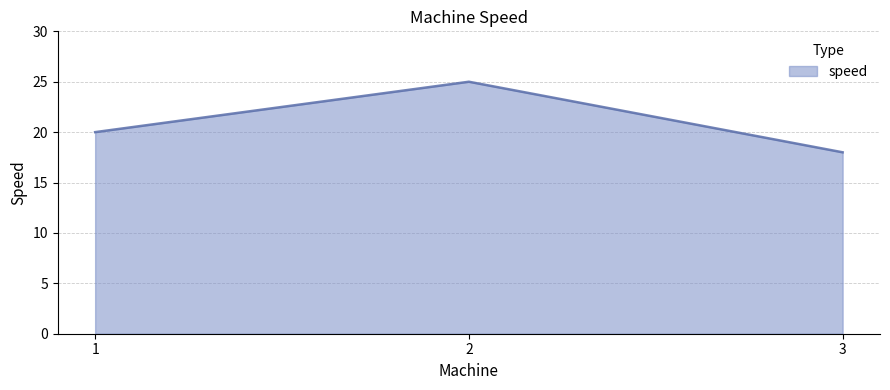

How many values are below 20?

1